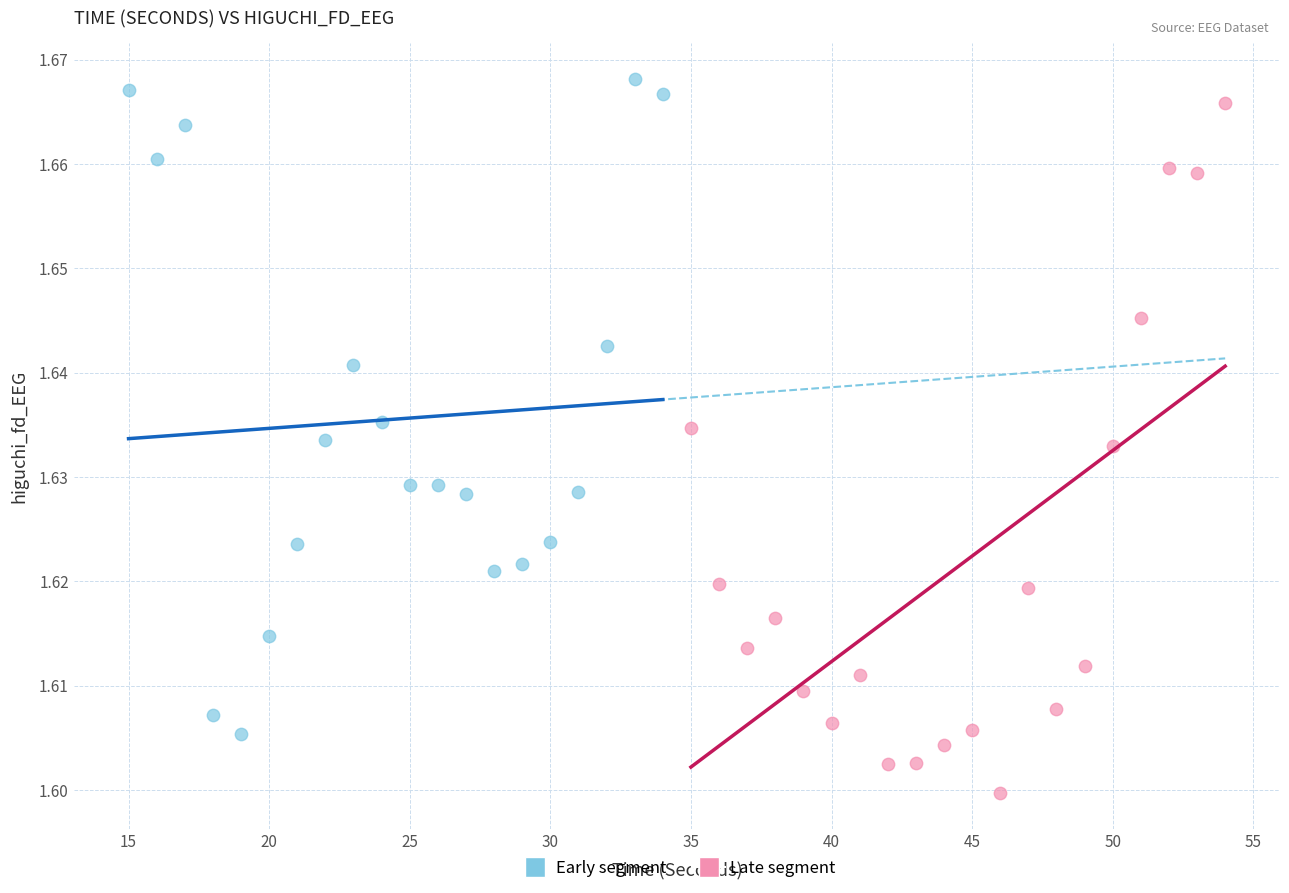

Which series reaches the minimum Y coordinate?

Late segment